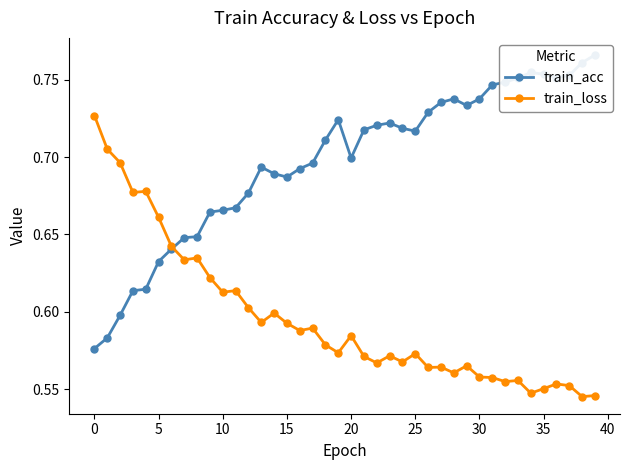

Which series has the largest total across all categories?

train_acc